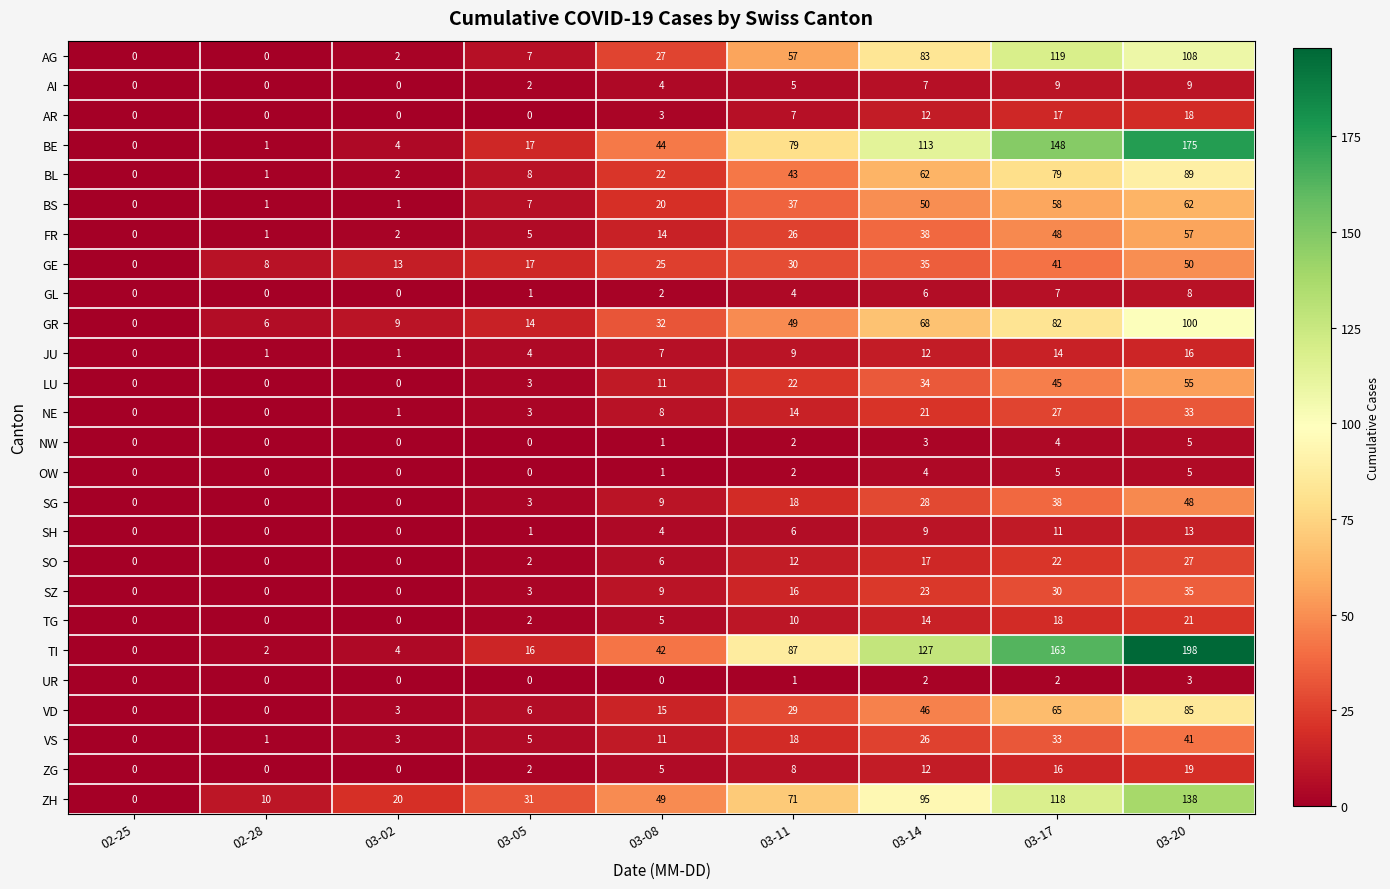

What is the spread (max minus min) of values at 03-05?

31